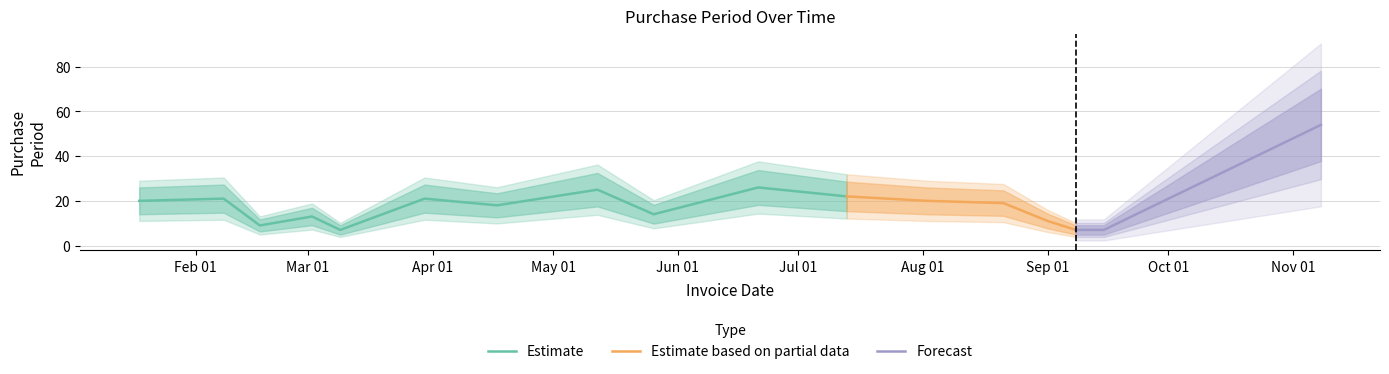

Reading left to right, extract all data points from this chart.

20	21	9	13	7	21	18	25	14	26	22	20	19	11	7	7	54